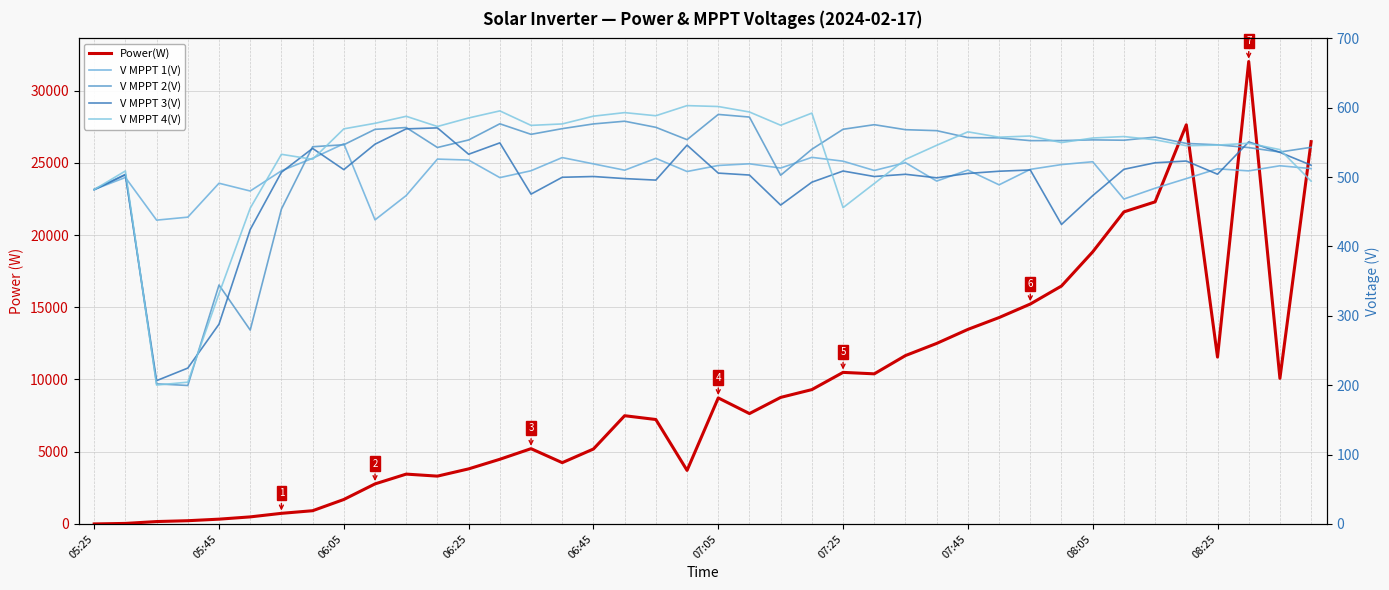

Where does the Power(W) series first go above 7641?

07:05